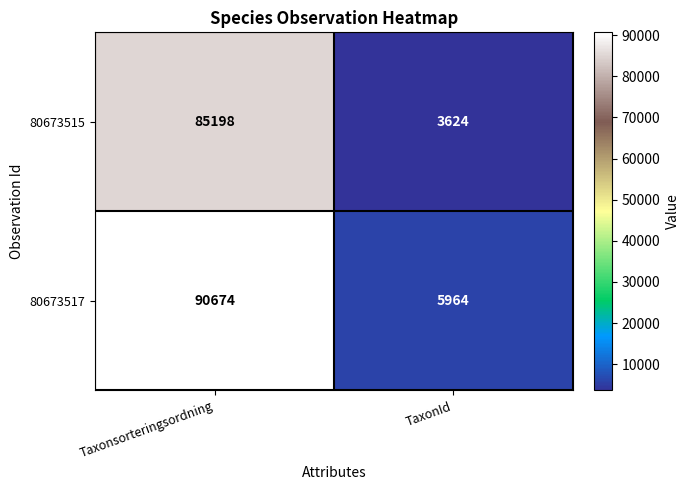

Which series has the widest spread of values?

80673517